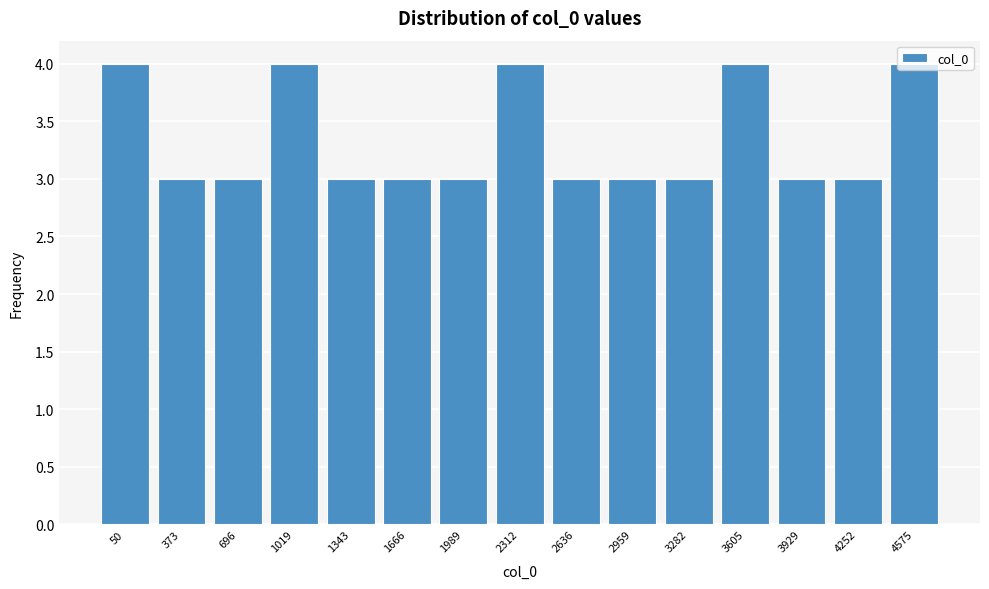

What is the ratio of the value at 3929 to the value at 373?

1.0